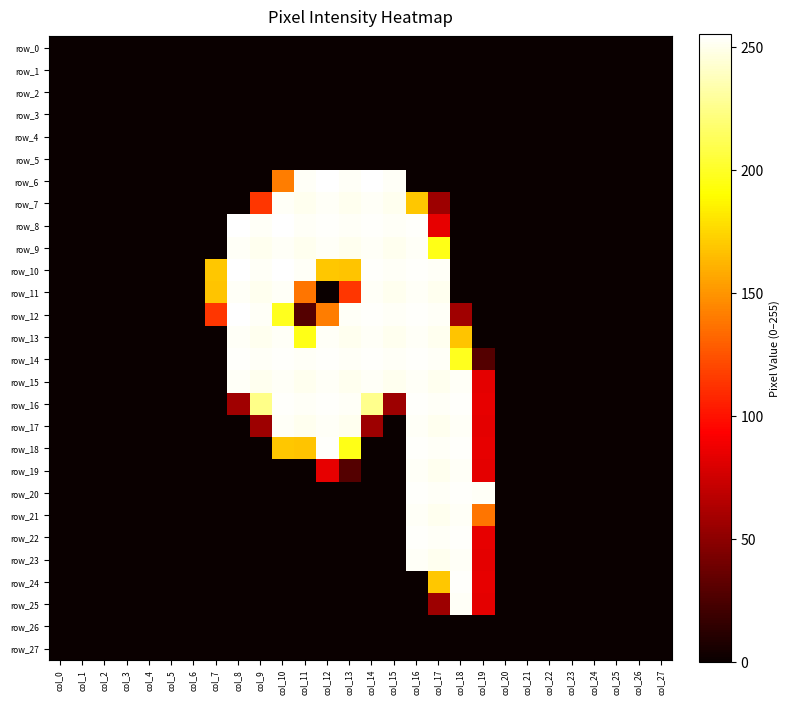

Which category has the lowest value in the row_10 series?

col_0